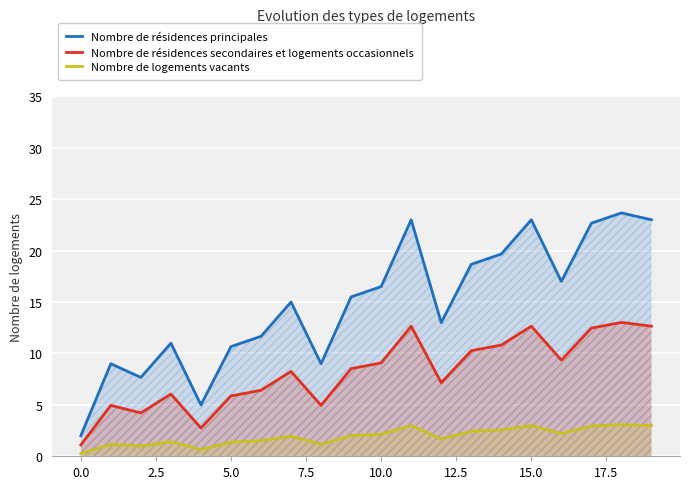

Rank the series at 14 from lowest to highest value.

Nombre de logements vacants, Nombre de résidences secondaires et logements occasionnels, Nombre de résidences principales